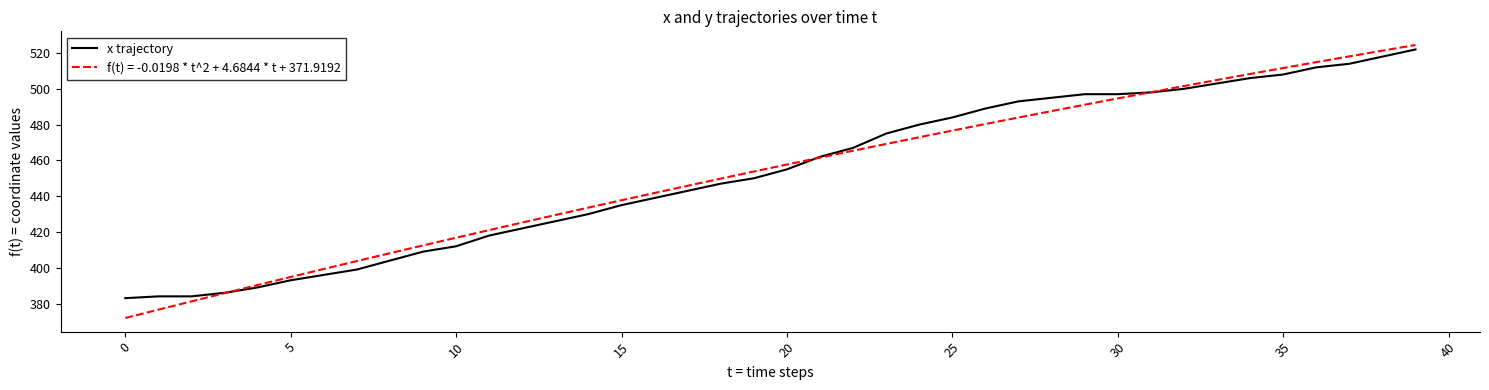

Which series has the widest spread of values?

f(t) = -0.0198 * t^2 + 4.6844 * t + 371.9192